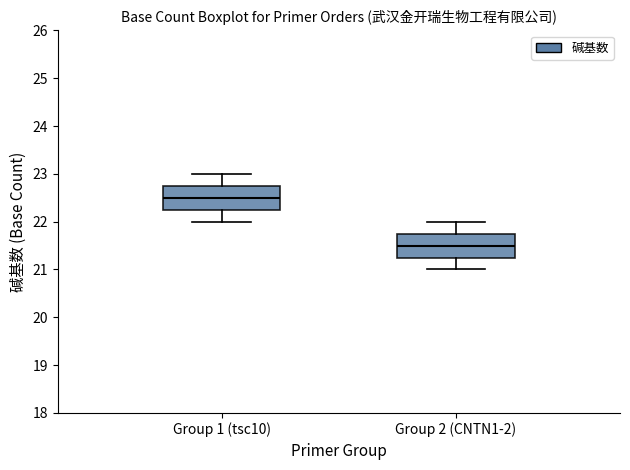

Reading left to right, read every box against the y-axis: the position of its median line, the range the box covers, and the ends of its whiskers. The values are not printed on the chart, so give them approximately, as read against the axis.

Group 1 (tsc10): median 22.5, box 22.3 to 22.8, whiskers 22.0 to 23.0
Group 2 (CNTN1-2): median 21.5, box 21.3 to 21.8, whiskers 21.0 to 22.0